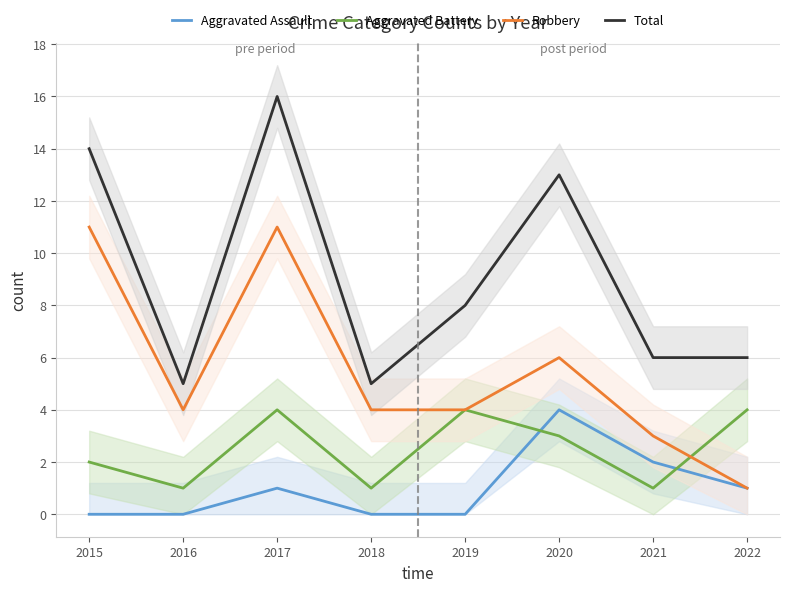

Is the value of Aggravated Assault at 2019 greater than the value of Robbery at 2019?

No